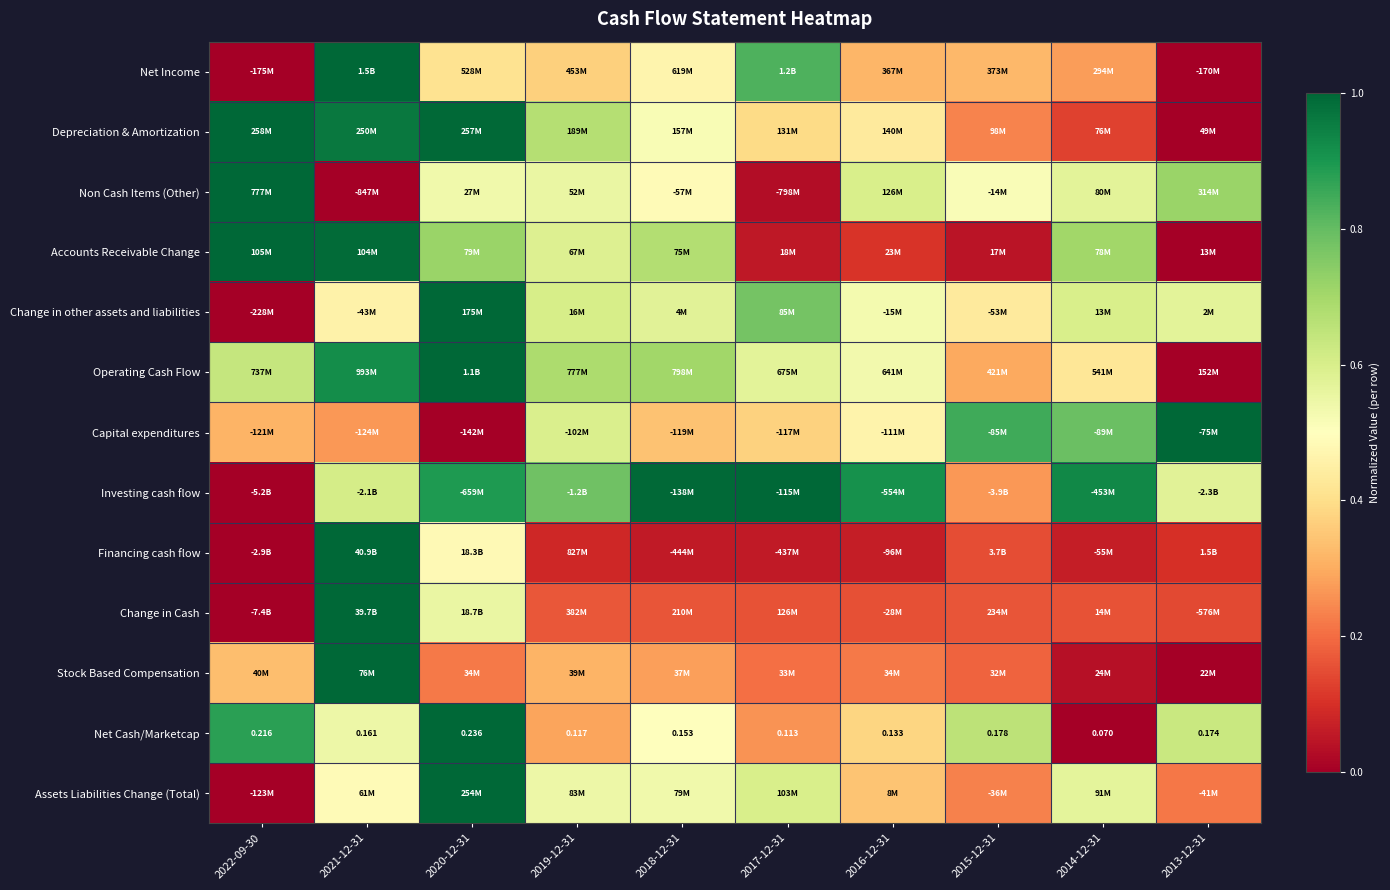

The value of Net Income at 2020-12-31 is 0.4. True or false?

True